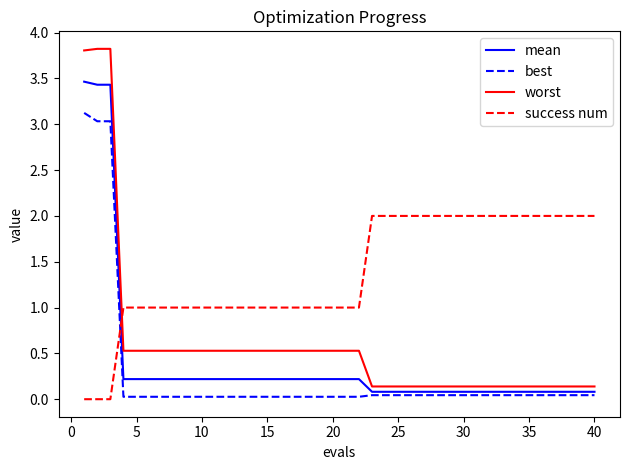

Which series has the widest spread of values?

worst